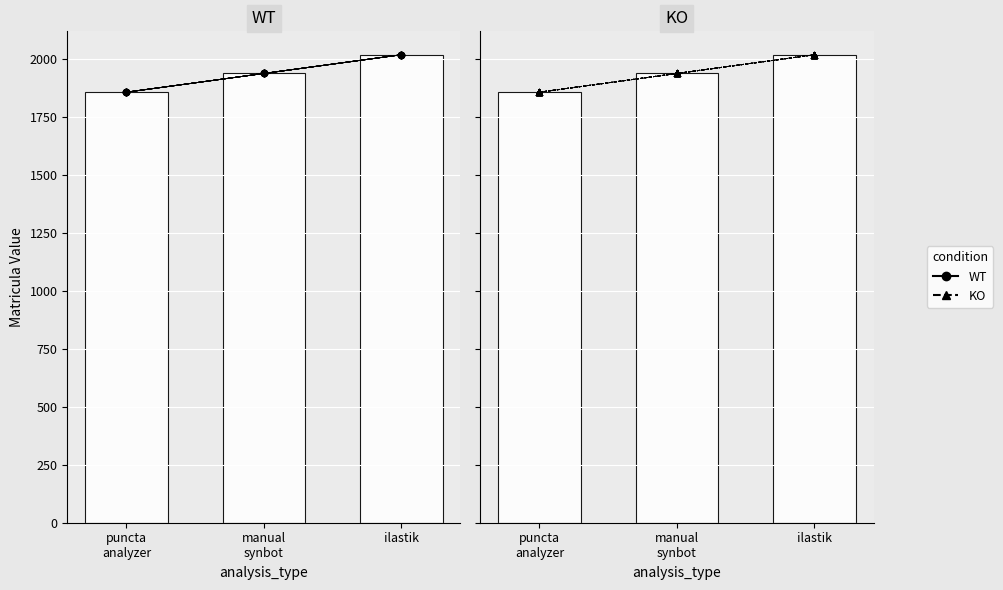

What is the total value across all series at puncta
analyzer?

3713.4